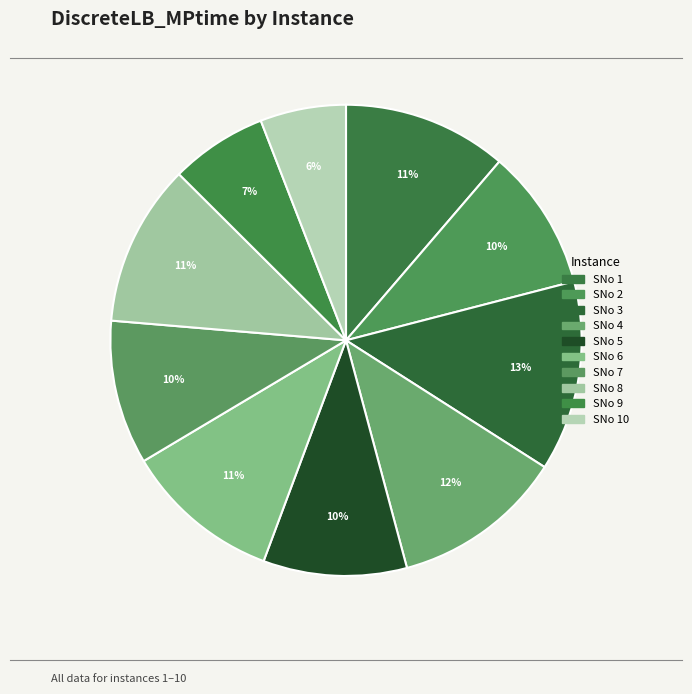

Count the number of slices in the pie.

10